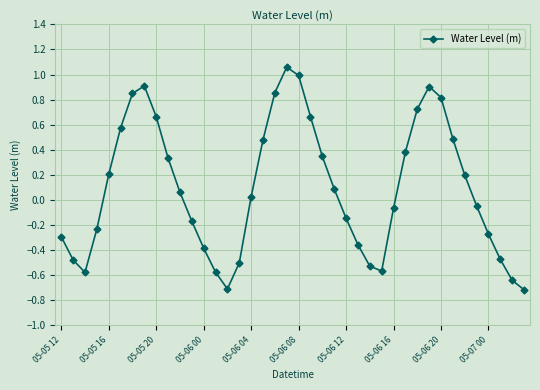

How many interior local valleys (lower than both neighbors) does the data have?

3